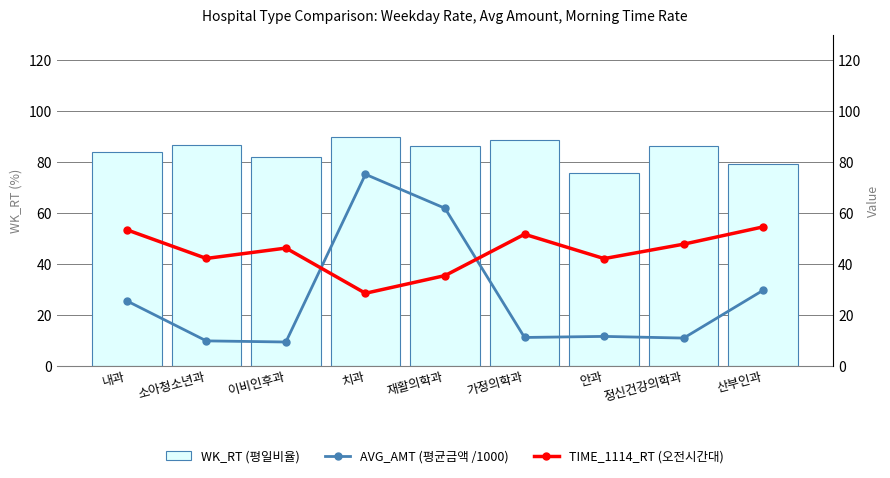

Rank the series by their average value, from lowest to highest.

AVG_AMT (평균금액 /1000), TIME_1114_RT (오전시간대), WK_RT (평일비율)